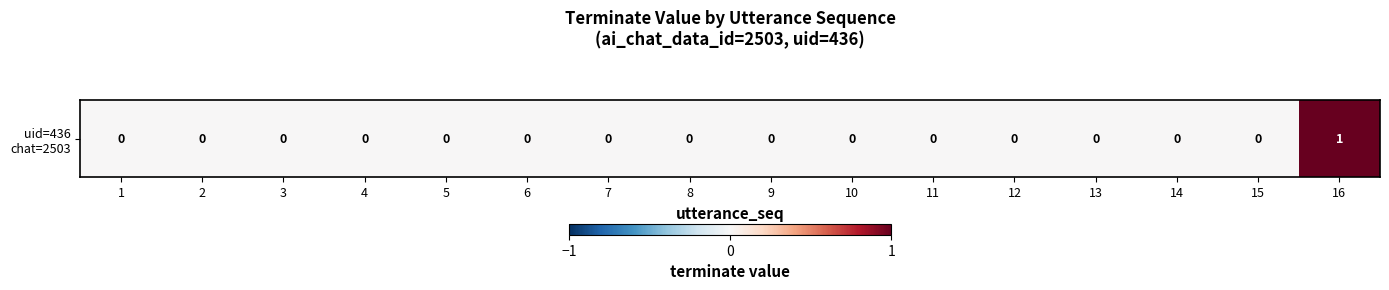

How many data points are above 0?

1